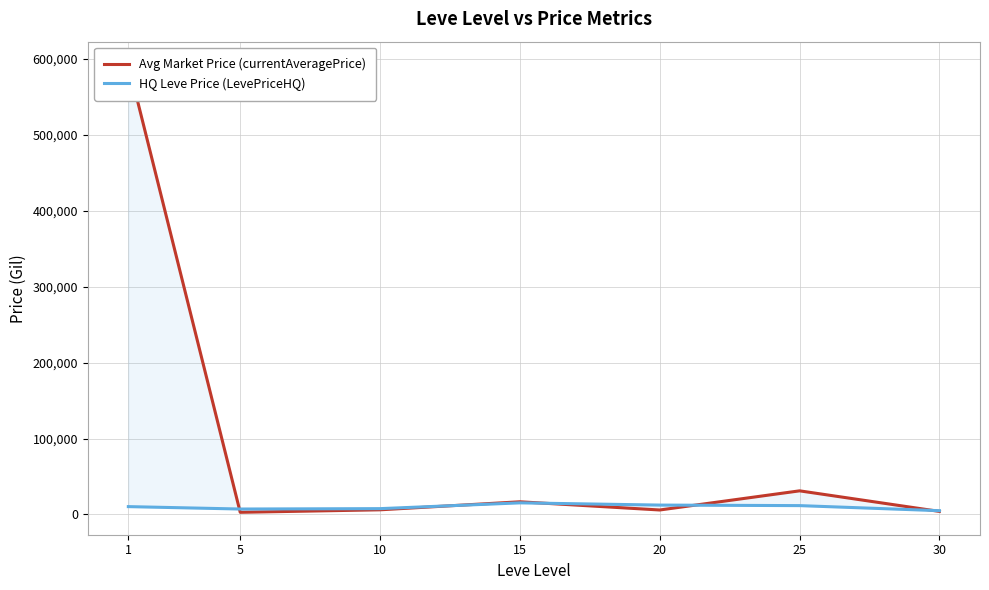

Which series has the largest range (max minus min)?

Avg Market Price (currentAveragePrice)